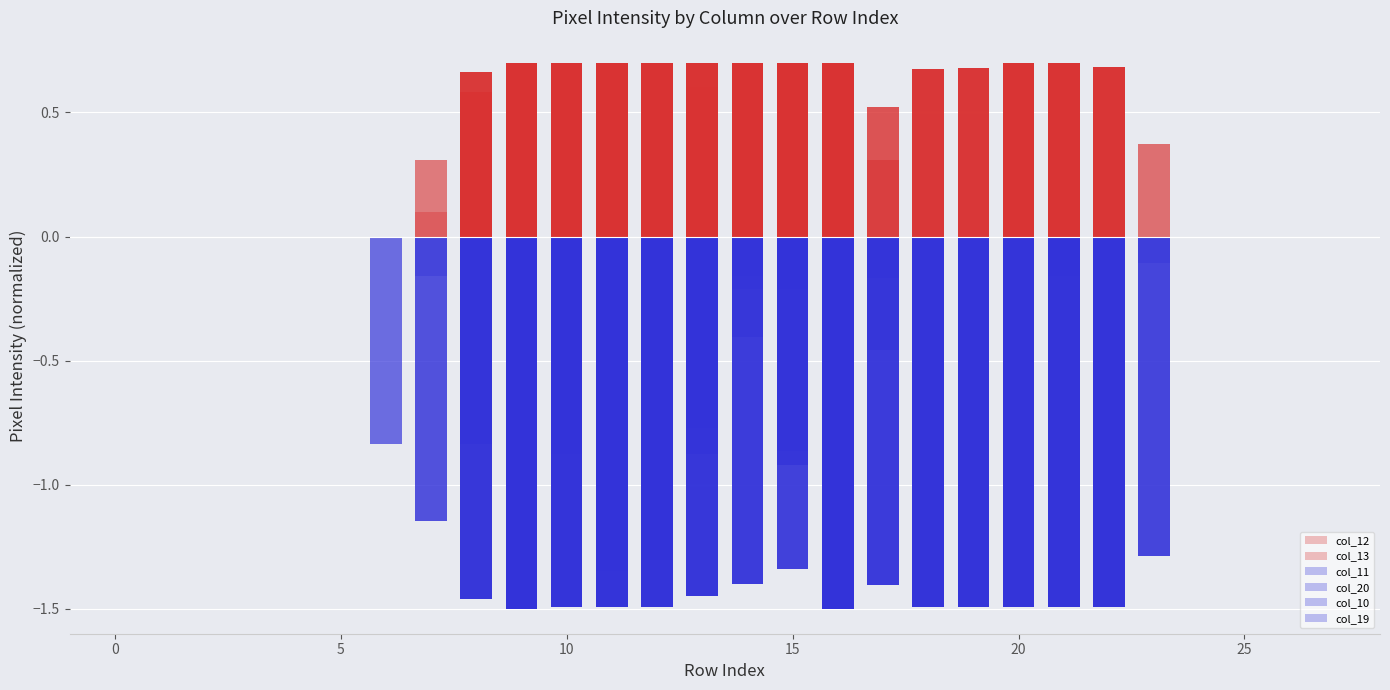

How many categories are shown in the chart?

28